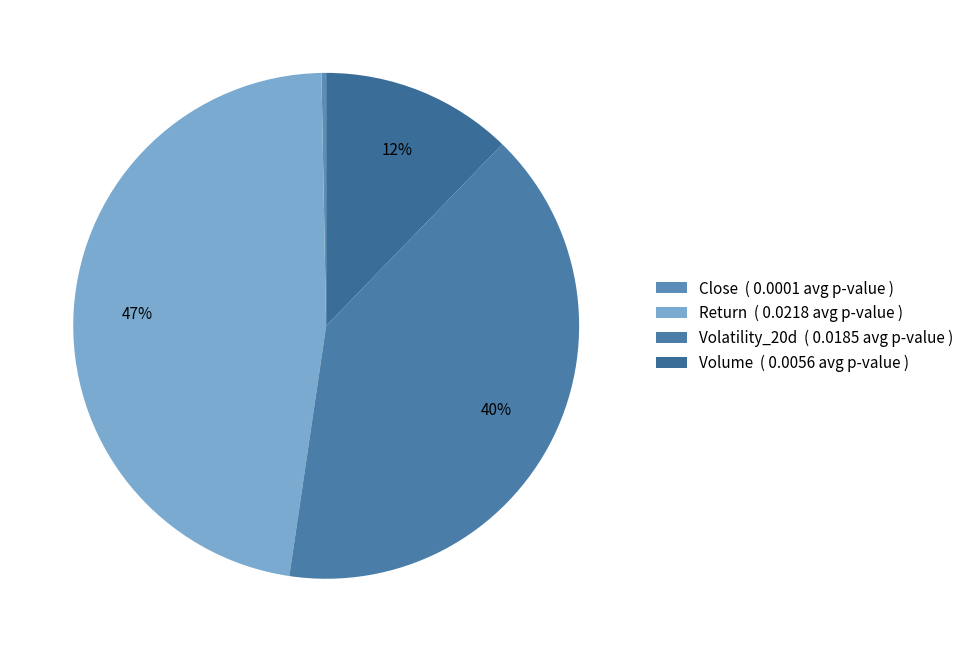

Rank the categories by value from lowest to highest.

Close ( 0.0001 avg p-value ), Volume ( 0.0056 avg p-value ), Volatility_20d ( 0.0185 avg p-value ), Return ( 0.0218 avg p-value )